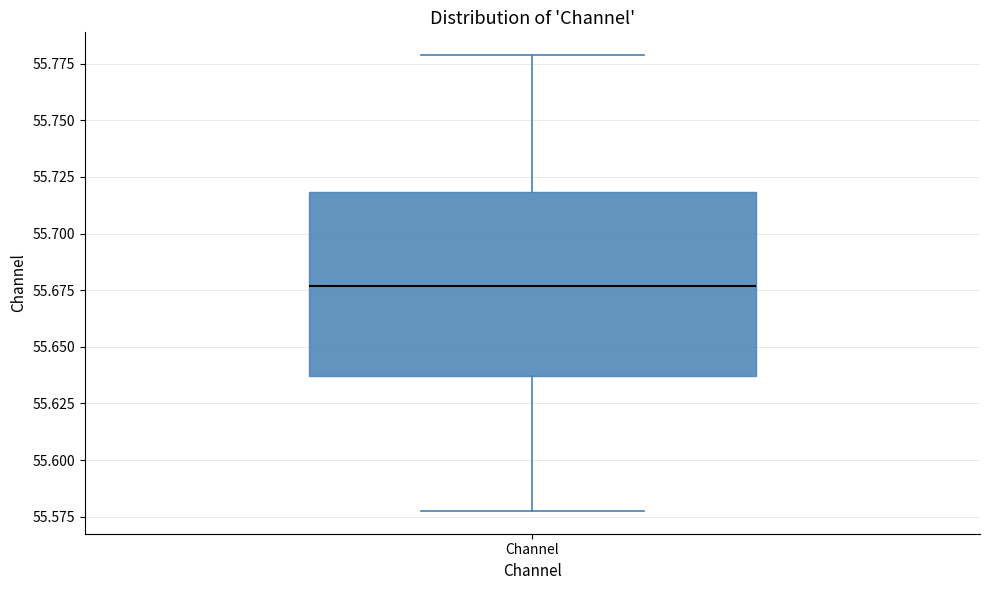

Where is the upper edge of the box for Channel on the y-axis? The values are not printed on the chart, so give them approximately, as read against the axis.

55.720